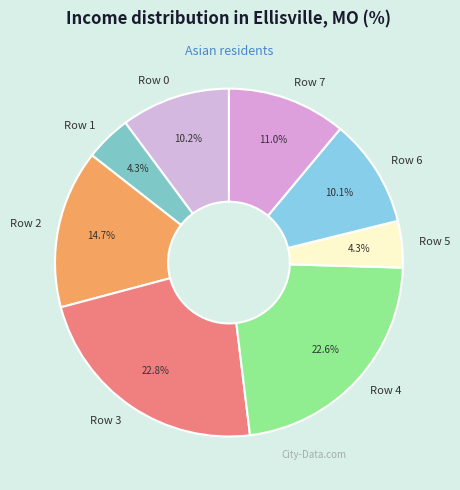

Combined, what portion of the pie is Row 1 and Row 6?

14.4%